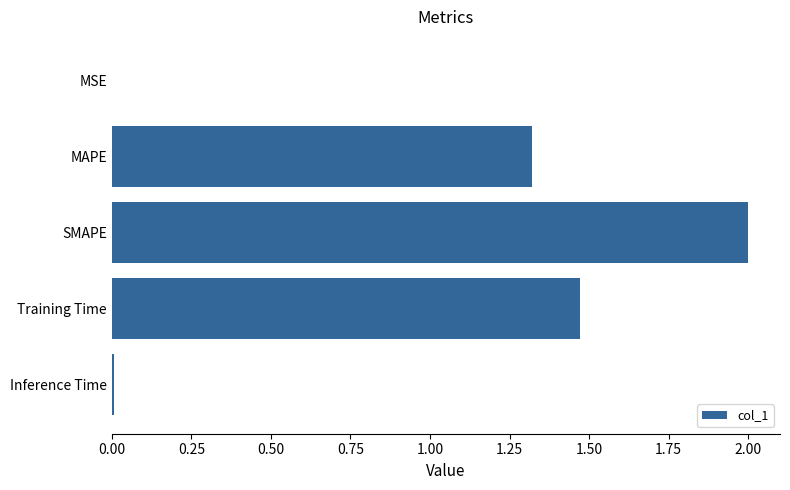

True or false: the data shows 0.0 at Inference Time.

True